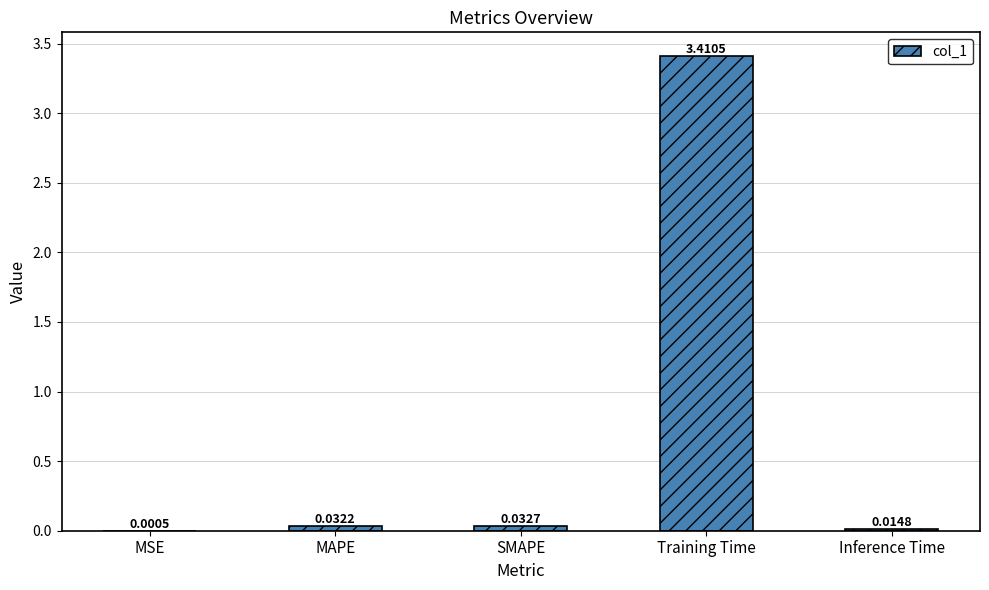

How many categories are shown in the chart?

5